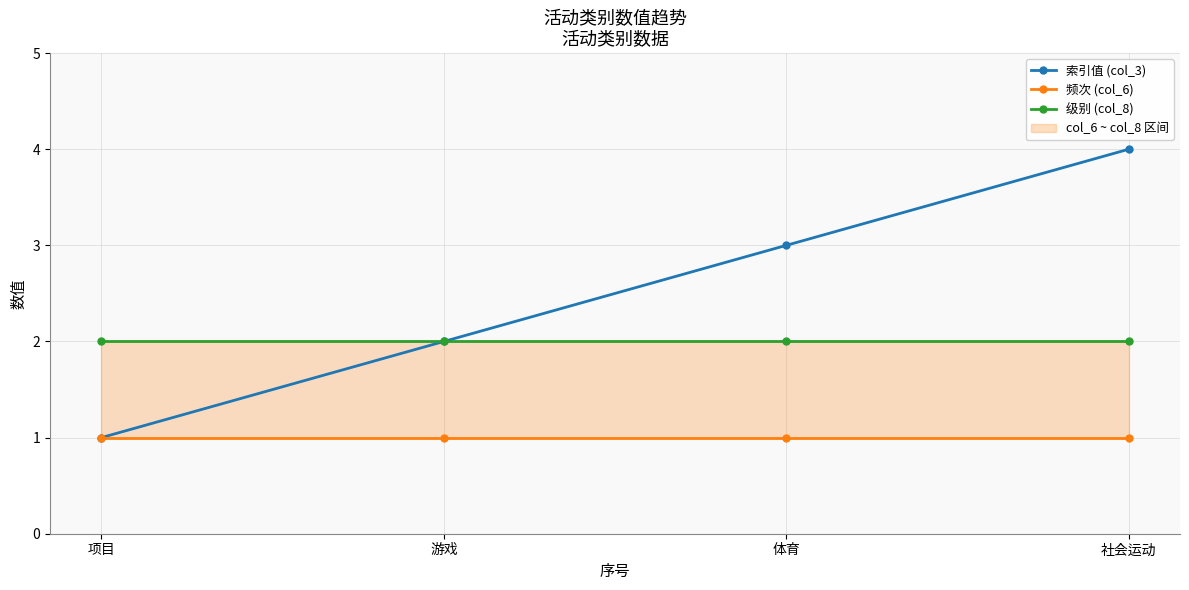

True or false: 级别 (col_8) and 索引值 (col_3) cross at least once.

False